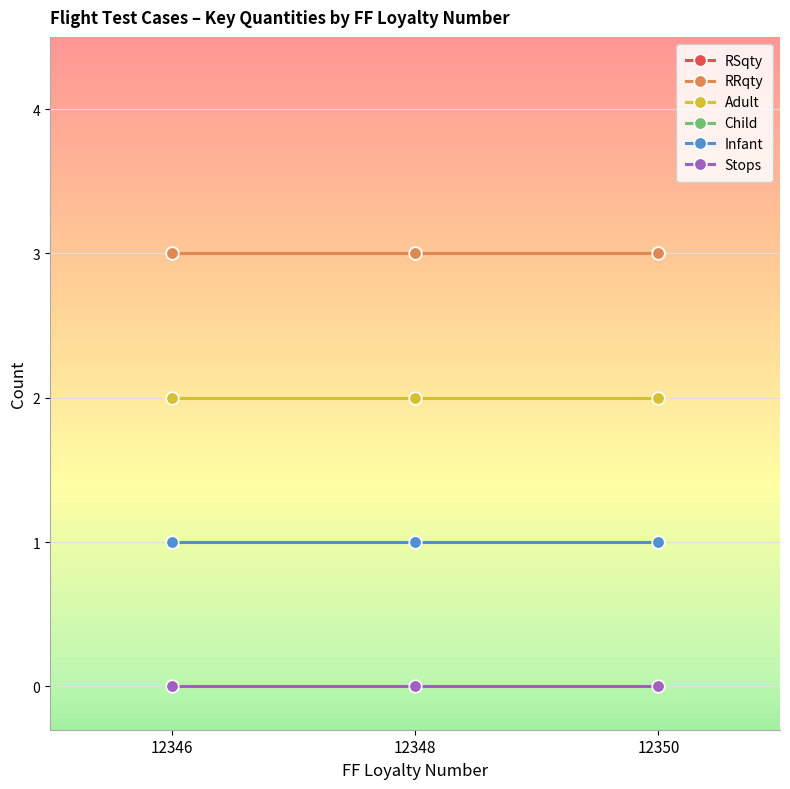

What is the spread (max minus min) of values at 12346?

3